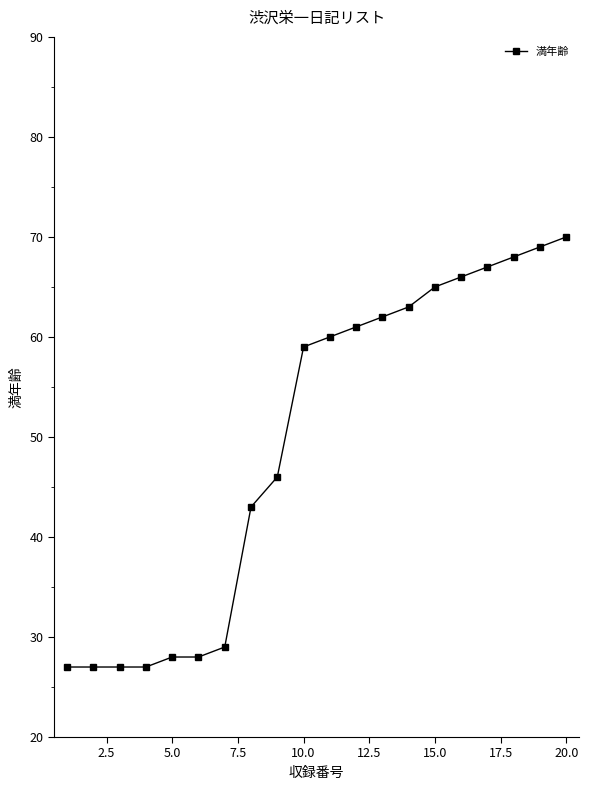

What is the minimum value shown in the chart?

27